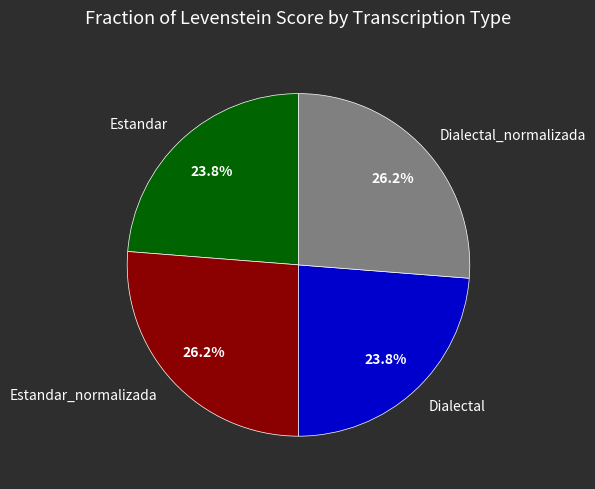

Is it true that Dialectal is 24% of the pie?

True